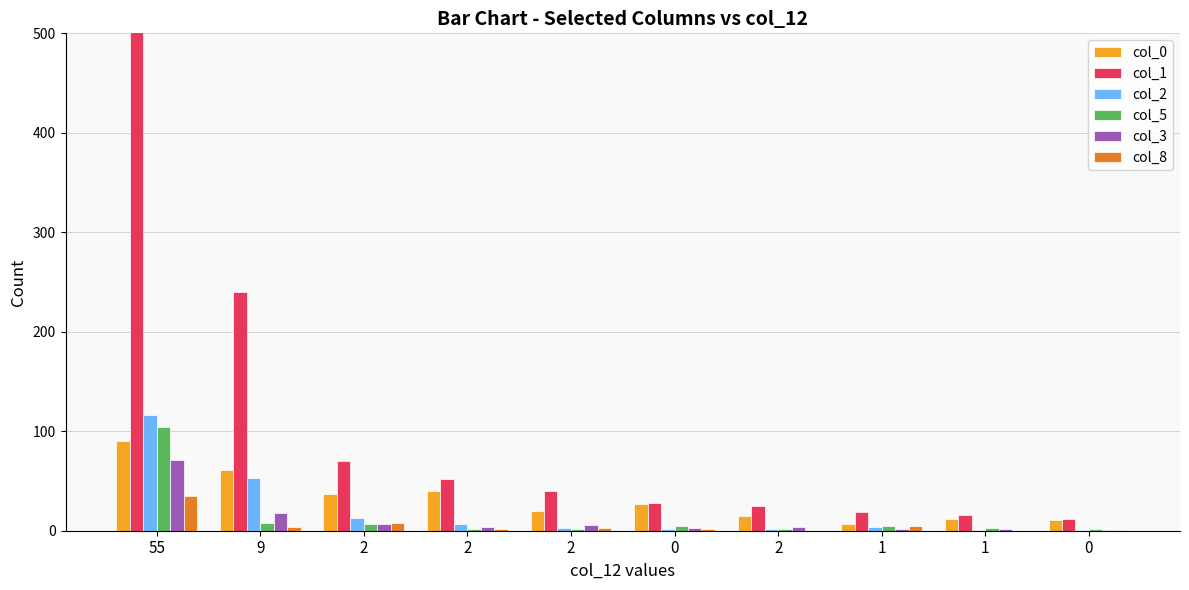

What is the average value of the col_2 series?

20